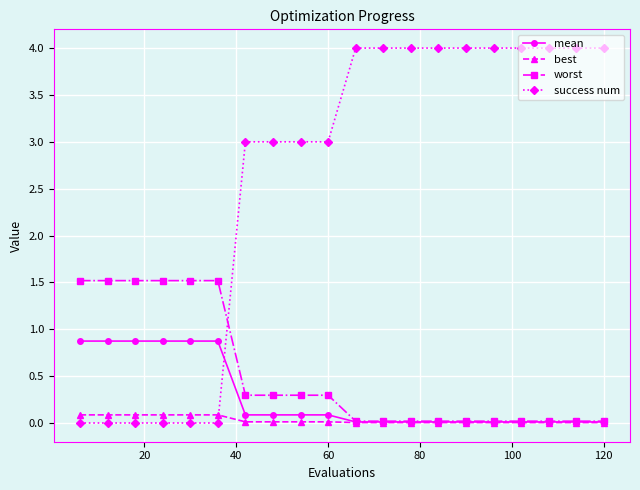

Which series has the largest total across all categories?

success num